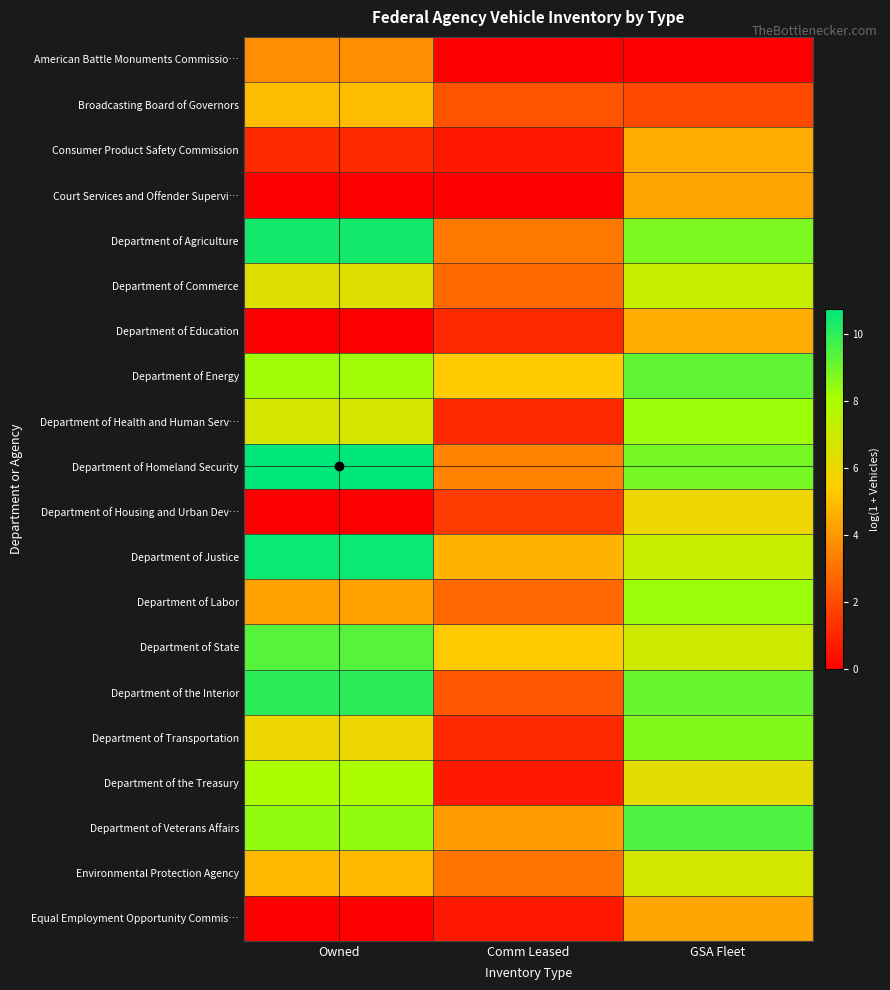

Reading left to right, transcribe all the data shown in this chart.

American Battle Monuments Commissio…: Owned=3.8	Comm Leased=0.0	GSA Fleet=0.0
Broadcasting Board of Governors: Owned=5.0	Comm Leased=2.2	GSA Fleet=1.9
Consumer Product Safety Commission: Owned=1.1	Comm Leased=0.7	GSA Fleet=4.5
Court Services and Offender Supervi…: Owned=0.0	Comm Leased=0.0	GSA Fleet=4.3
Department of Agriculture: Owned=10.4	Comm Leased=3.2	GSA Fleet=8.8
Department of Commerce: Owned=6.4	Comm Leased=2.8	GSA Fleet=7.2
Department of Education: Owned=0.0	Comm Leased=1.1	GSA Fleet=4.6
Department of Energy: Owned=8.2	Comm Leased=5.4	GSA Fleet=9.2
Department of Health and Human Serv…: Owned=6.7	Comm Leased=1.1	GSA Fleet=8.3
Department of Homeland Security: Owned=10.8	Comm Leased=3.4	GSA Fleet=8.9
Department of Housing and Urban Dev…: Owned=0.0	Comm Leased=1.6	GSA Fleet=5.9
Department of Justice: Owned=10.6	Comm Leased=4.7	GSA Fleet=7.1
Department of Labor: Owned=4.3	Comm Leased=2.8	GSA Fleet=8.3
Department of State: Owned=9.4	Comm Leased=5.3	GSA Fleet=7.0
Department of the Interior: Owned=10.1	Comm Leased=2.3	GSA Fleet=9.1
Department of Transportation: Owned=6.0	Comm Leased=1.1	GSA Fleet=8.7
Department of the Treasury: Owned=8.0	Comm Leased=0.7	GSA Fleet=6.3
Department of Veterans Affairs: Owned=8.4	Comm Leased=4.1	GSA Fleet=9.5
Environmental Protection Agency: Owned=4.9	Comm Leased=3.1	GSA Fleet=6.8
Equal Employment Opportunity Commis…: Owned=0.0	Comm Leased=0.7	GSA Fleet=4.4